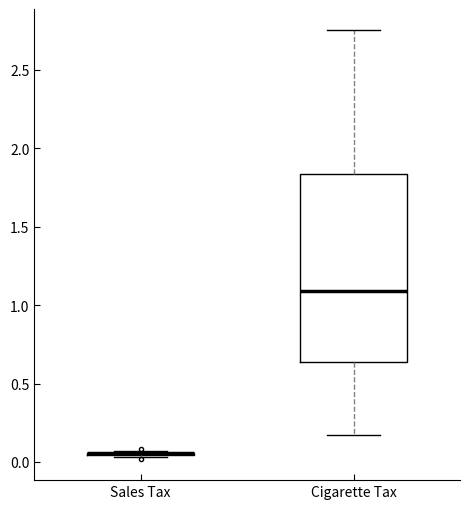

Reading left to right, read every box against the y-axis: the position of its median line, the range the box covers, and the ends of its whiskers. The values are not printed on the chart, so give them approximately, as read against the axis.

Sales Tax: box collapsed to a line at 0.05, whiskers 0.05 to 0.05
Cigarette Tax: median 1.10, box 0.65 to 1.85, whiskers 0.15 to 2.75